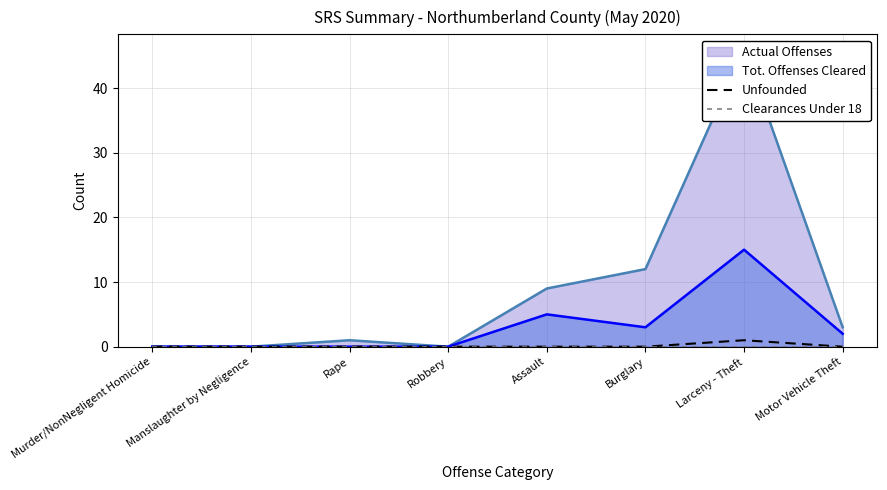

What position from the right is Manslaughter by Negligence?

7